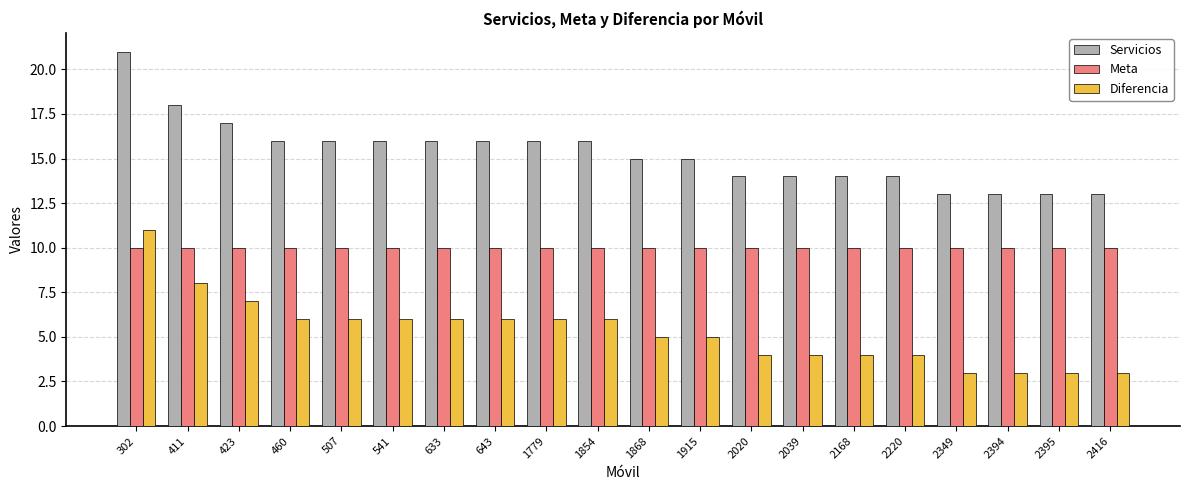

Are the bars grouped side by side (vs. stacked)?

Yes